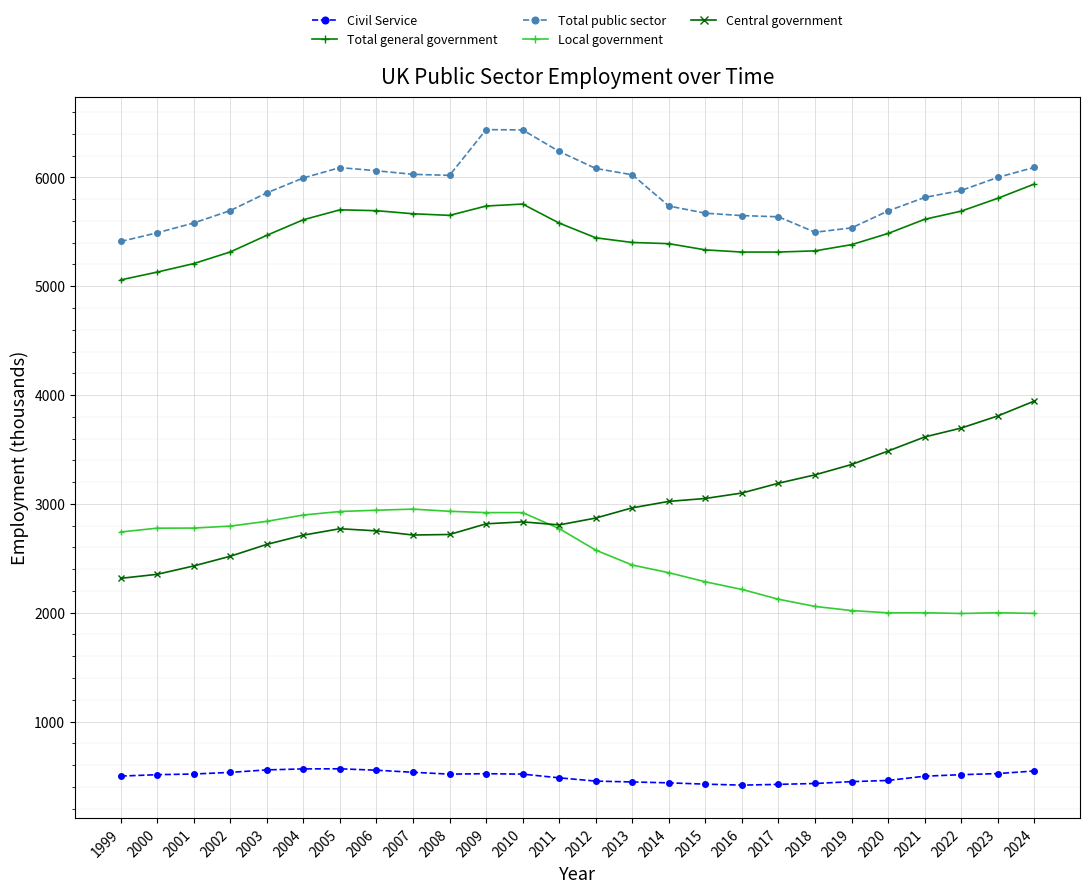

Rank the series by their maximum value, from highest to lowest.

Total public sector, Total general government, Central government, Local government, Civil Service